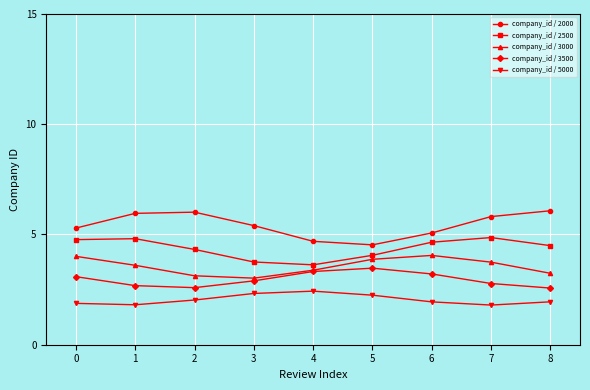

At 7, list the series in order from smallest to largest.

company_id / 5000, company_id / 3500, company_id / 3000, company_id / 2500, company_id / 2000